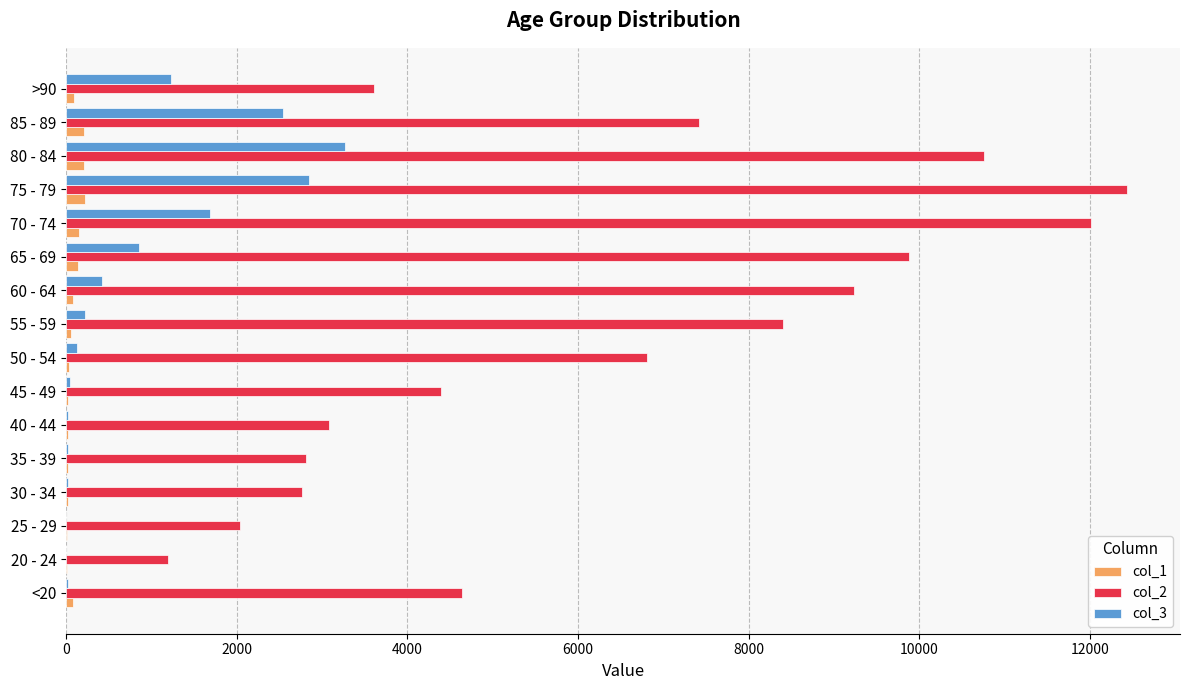

Is the value of col_2 at <20 greater than the value of col_1 at >90?

Yes